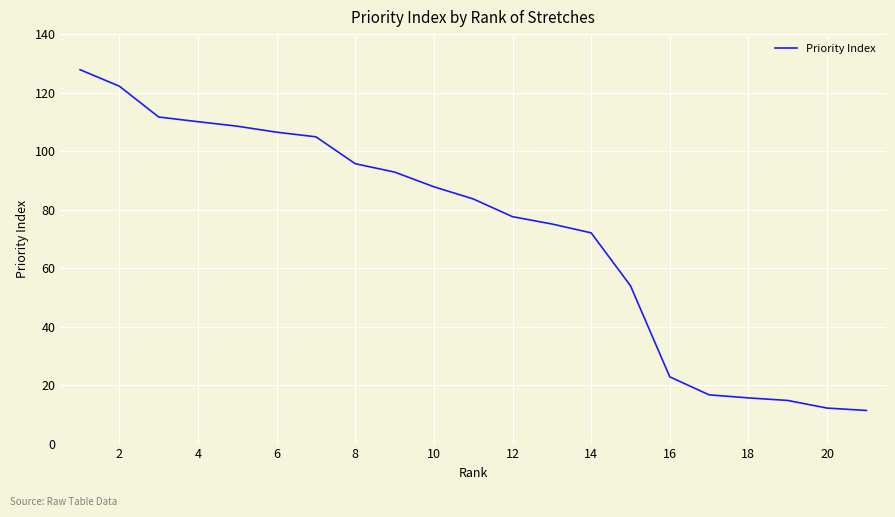

What is the difference between the maximum and minimum values?

116.5